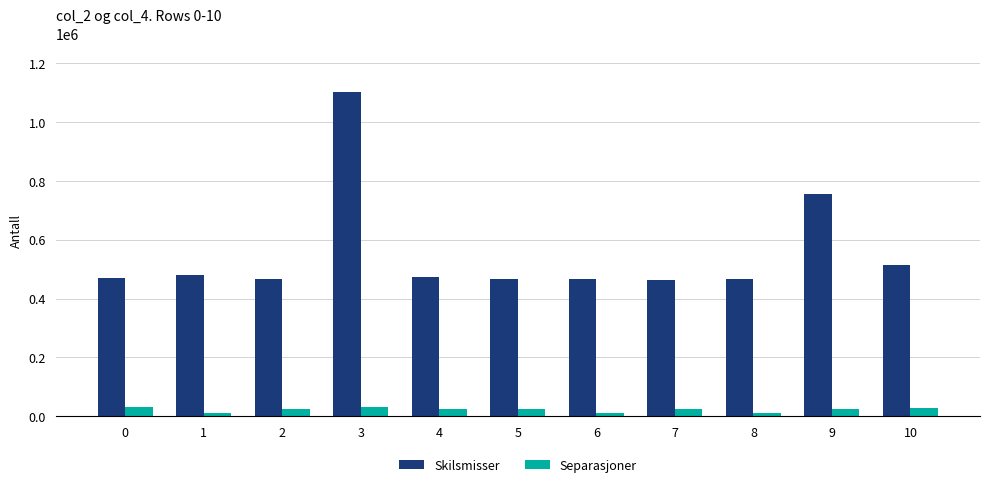

What is the sum of all Skilsmisser values?

6124500